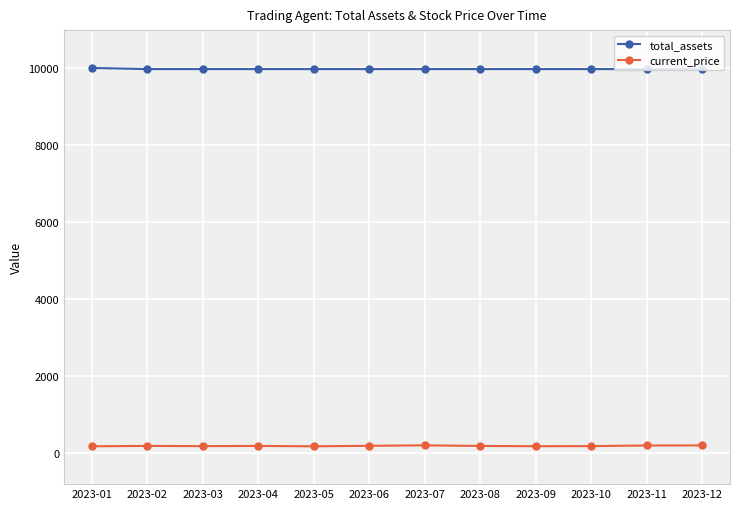

List the series in order of their overall mean, highest first.

total_assets, current_price